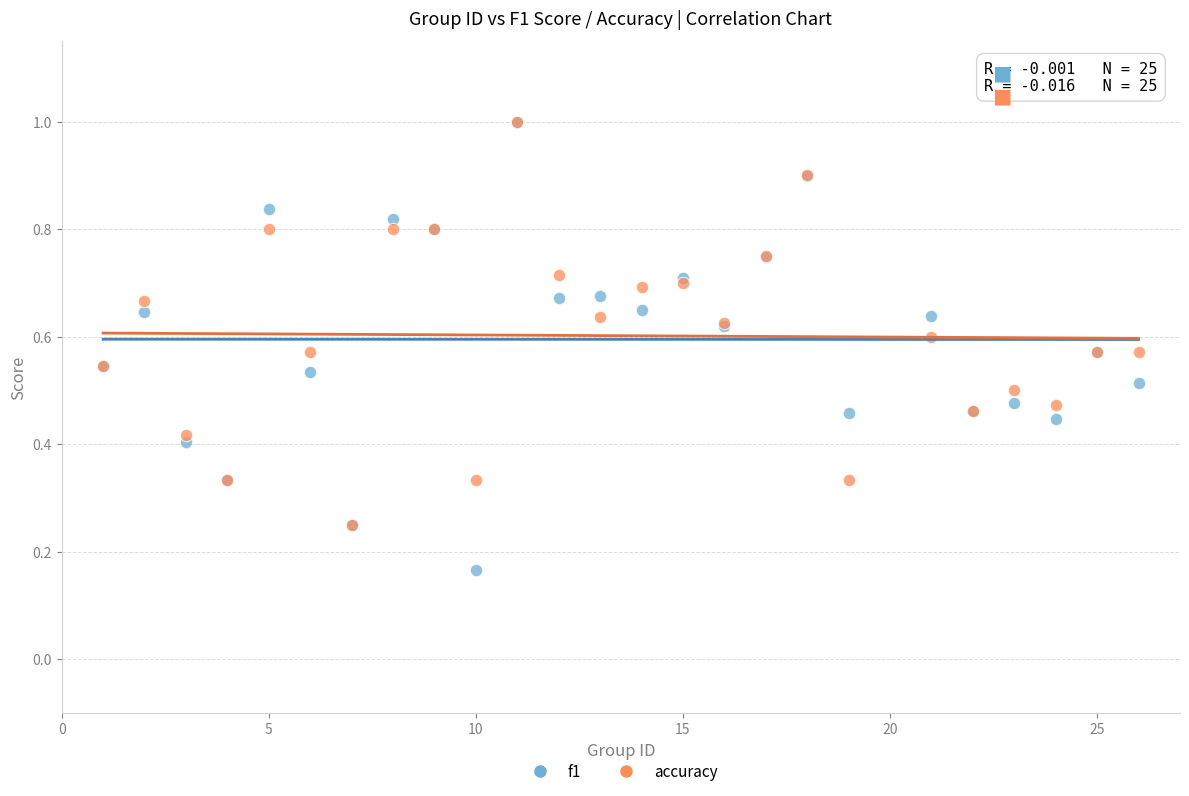

Which series has the largest Y range (max minus min)?

f1